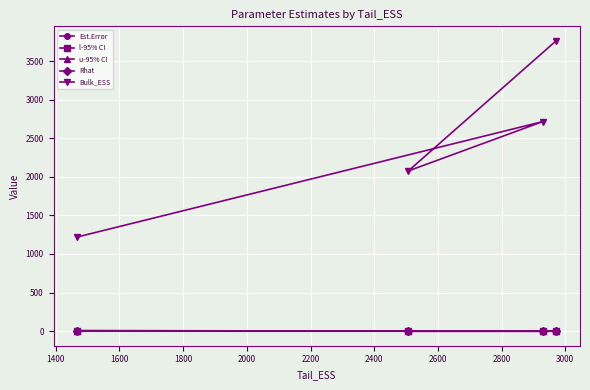

Which series has the largest total across all categories?

Bulk_ESS